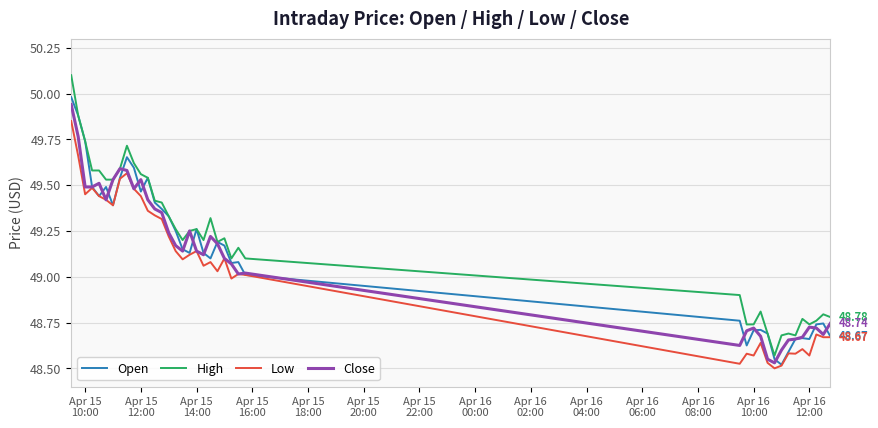

True or false: High and Low cross at least once.

False